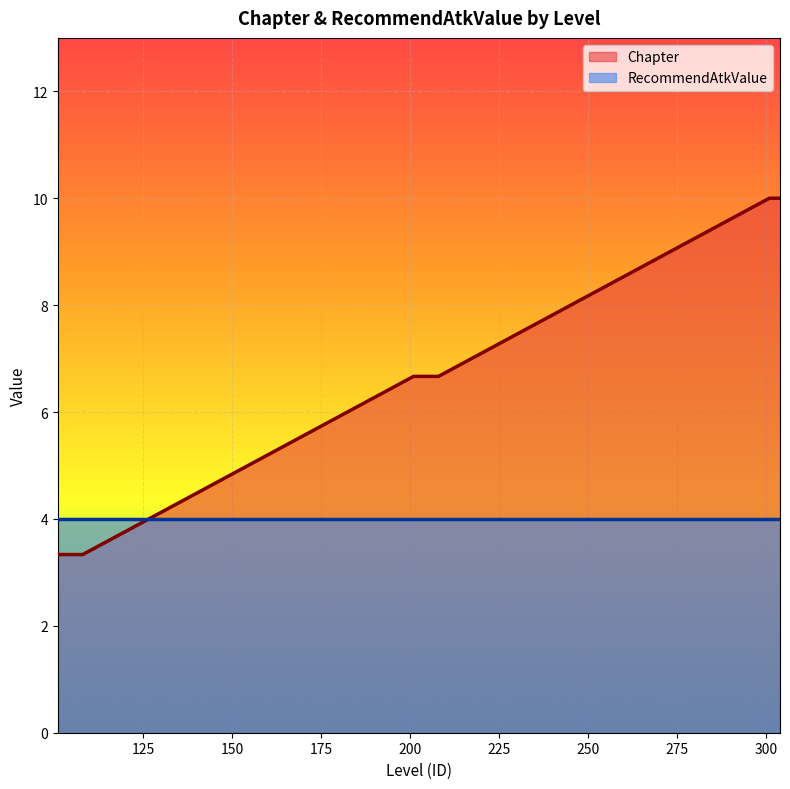

The chart shows a value of 5.7 at 103. True or false?

False